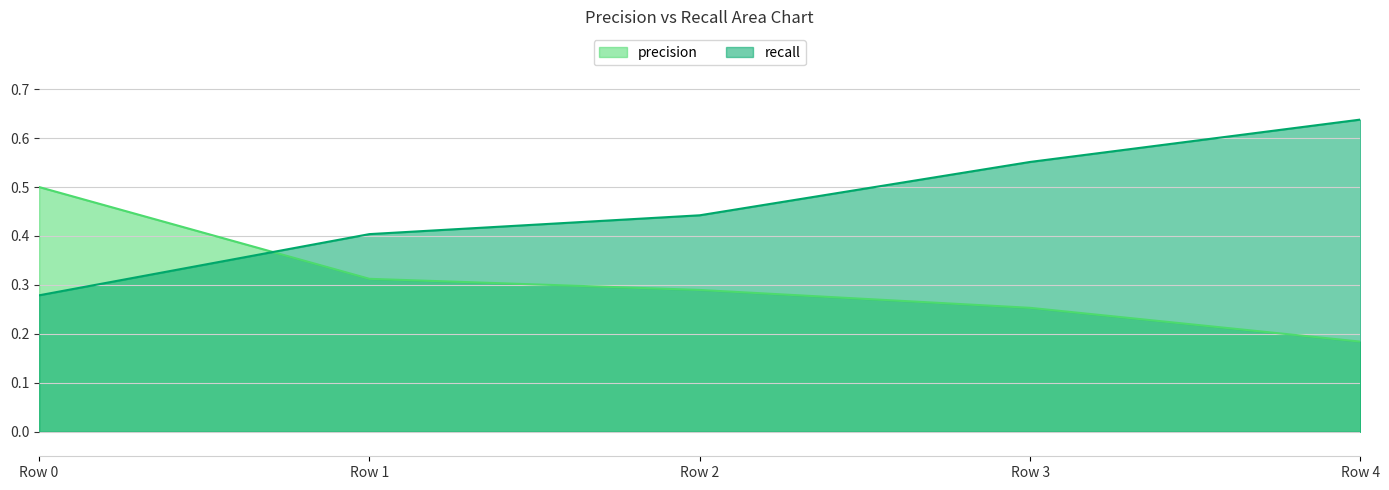

Count the number of categories in the chart.

5